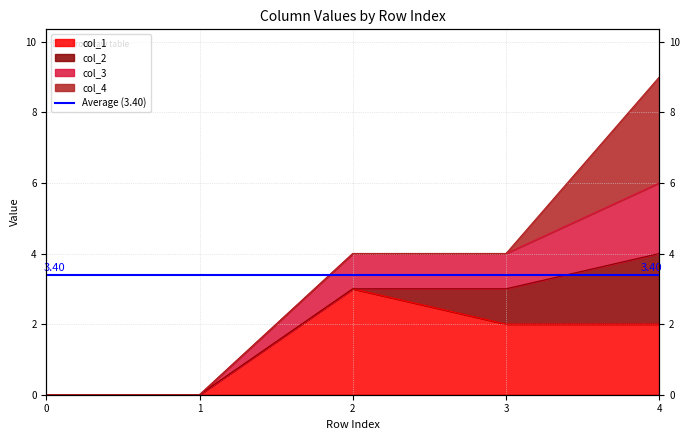

True or false: col_3 has more than 0 points higher than both neighbors.

False